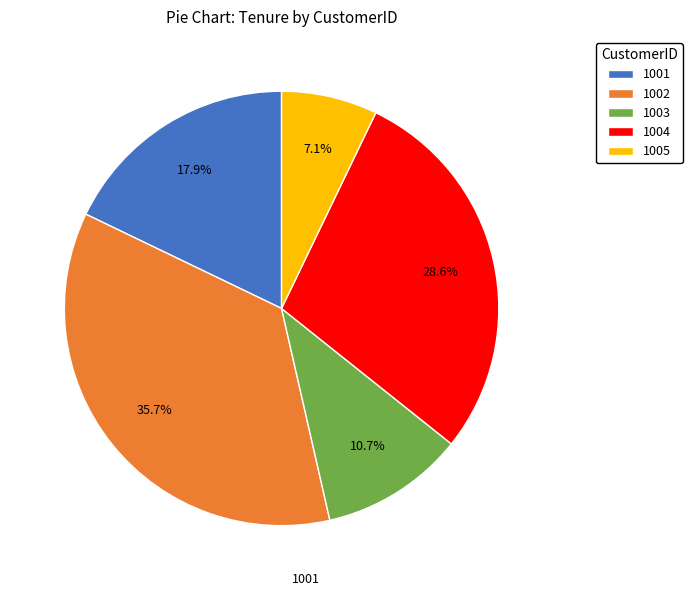

How many segments does this pie chart have?

5